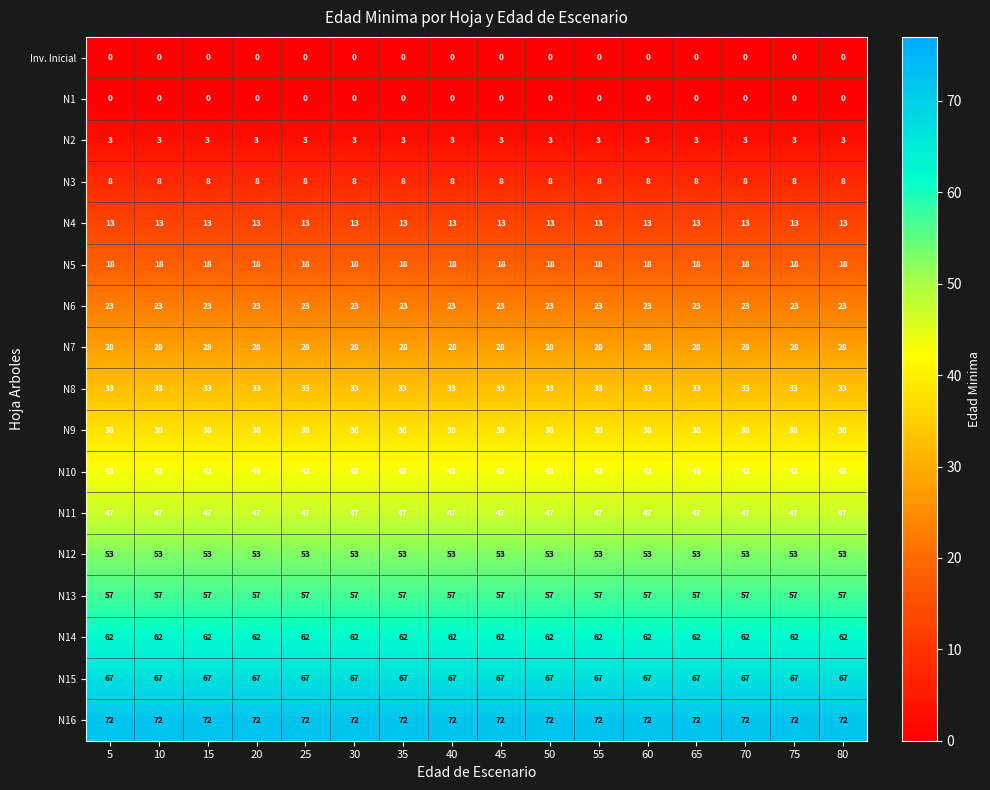

What is the difference between the highest and lowest values at 65?

72